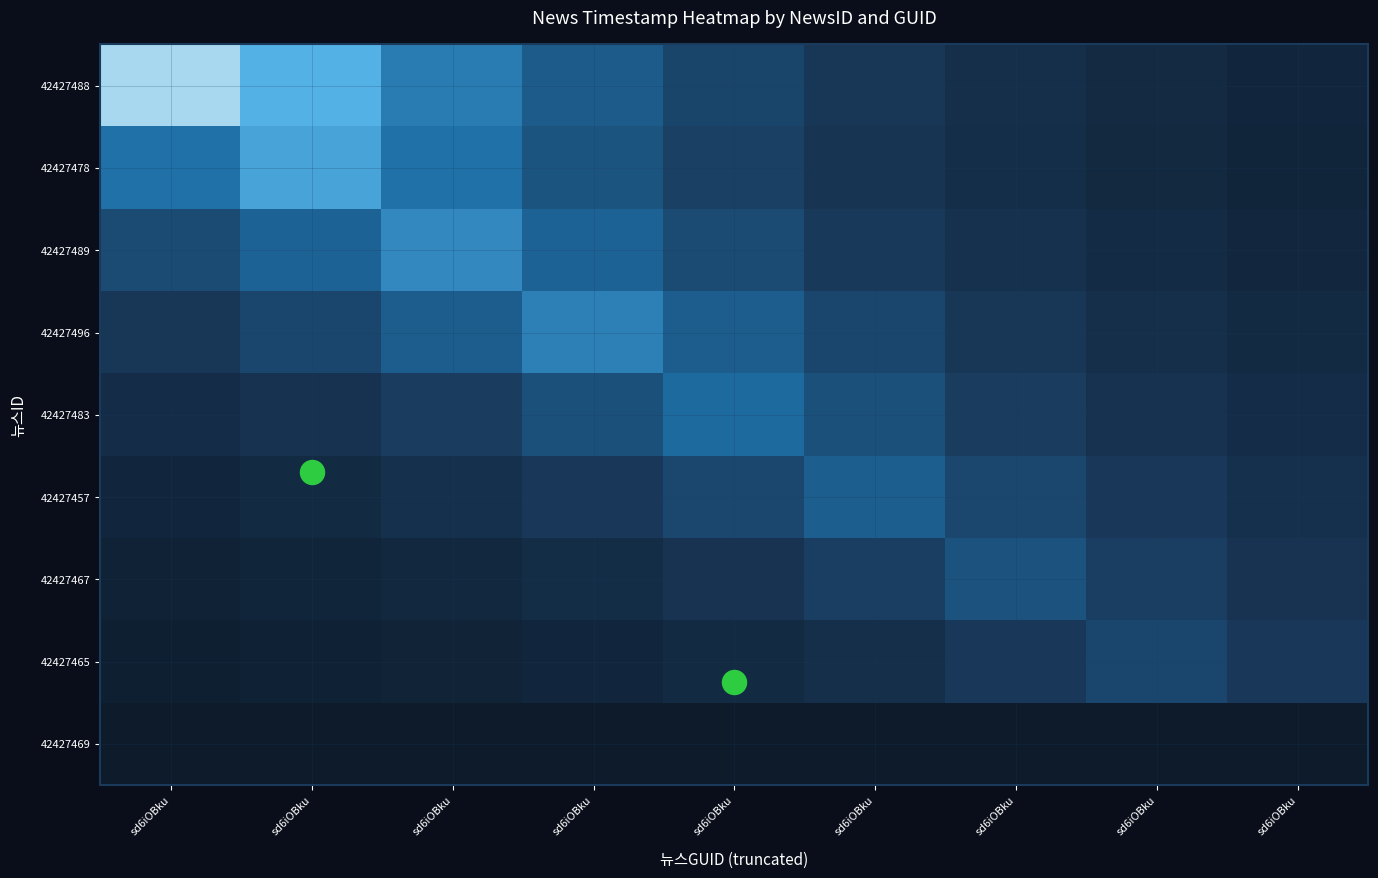

How many series are shown in this chart?

9